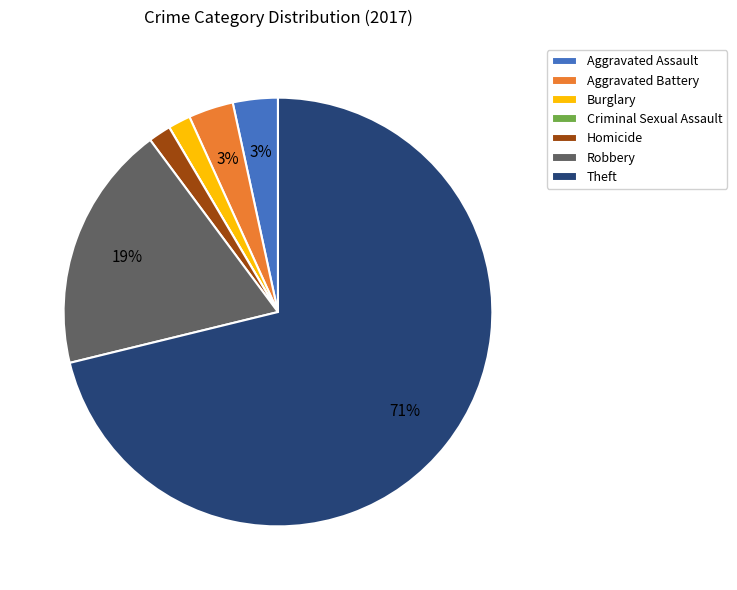

Which category accounts for the majority?

Theft